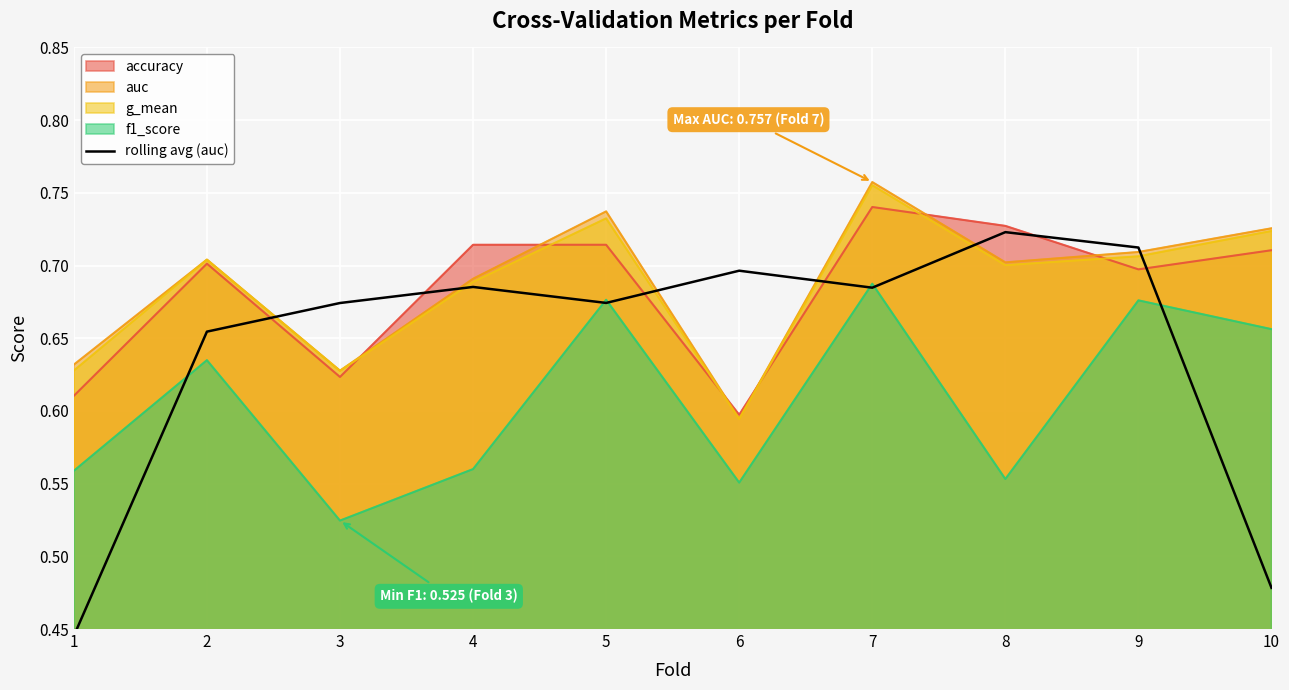

What is the sum of all values?

6.4